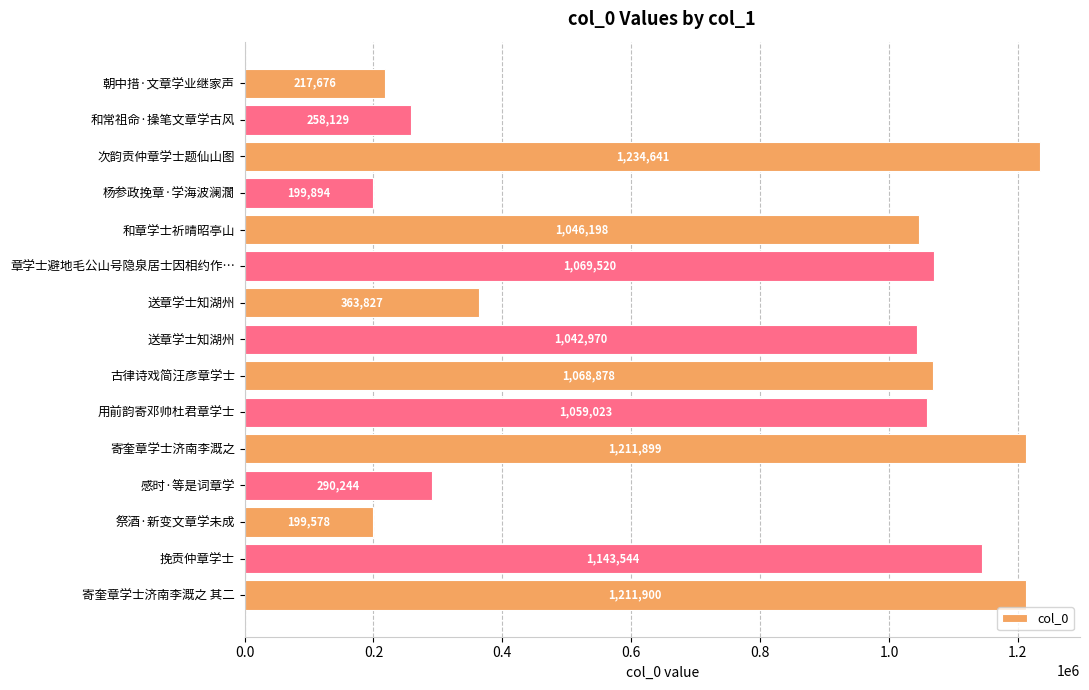

Count the number of data series in this chart.

1